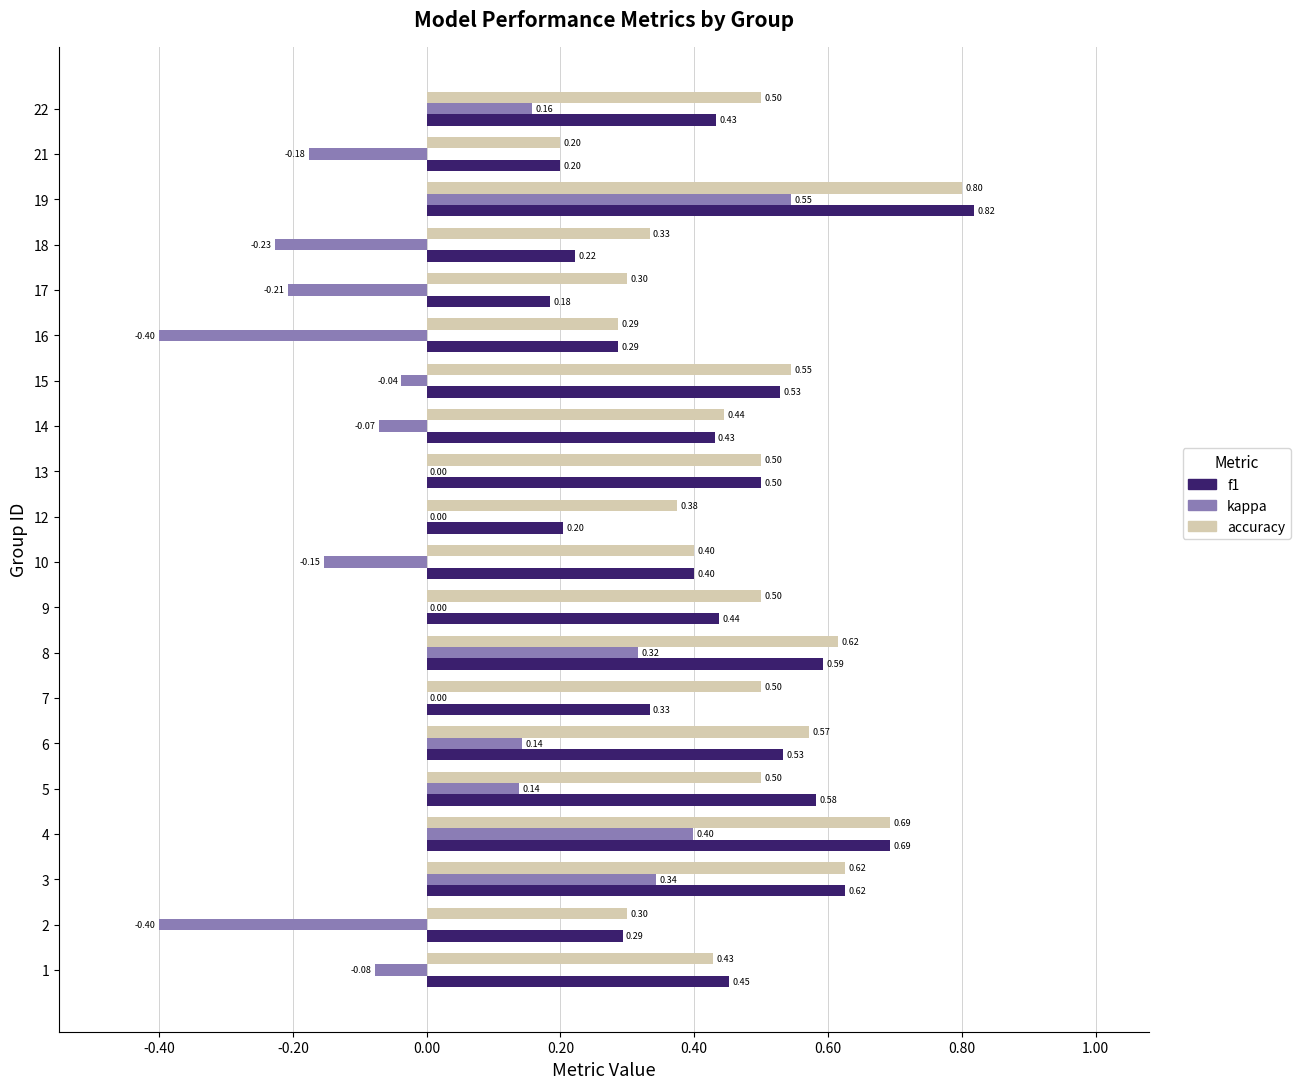

Between 13 and 17, which series saw the biggest shift?

f1